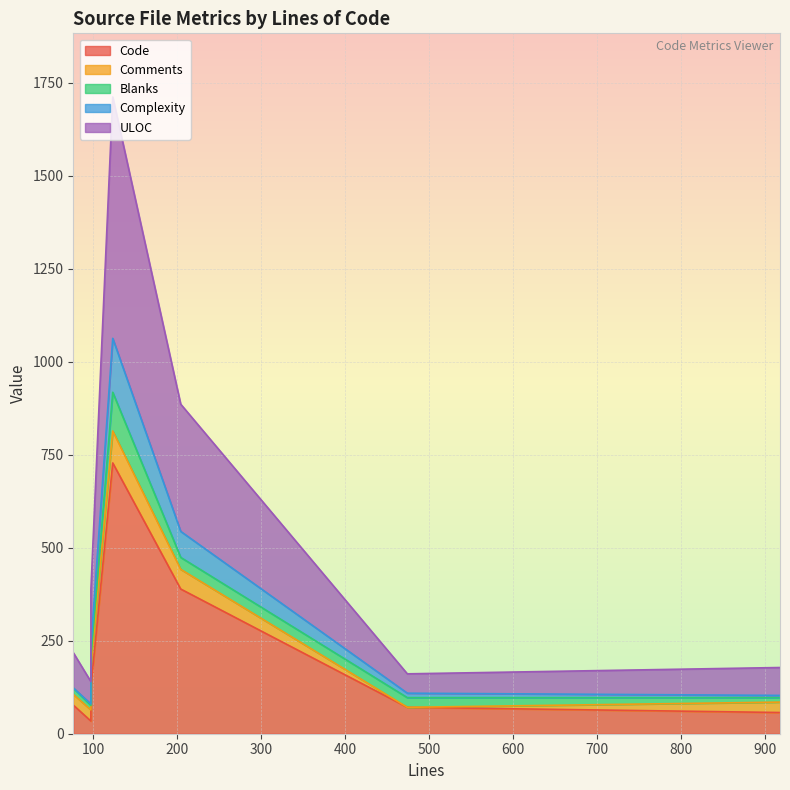

In Complexity, how many points are lower than both neighbors (excluding endpoints)?

1